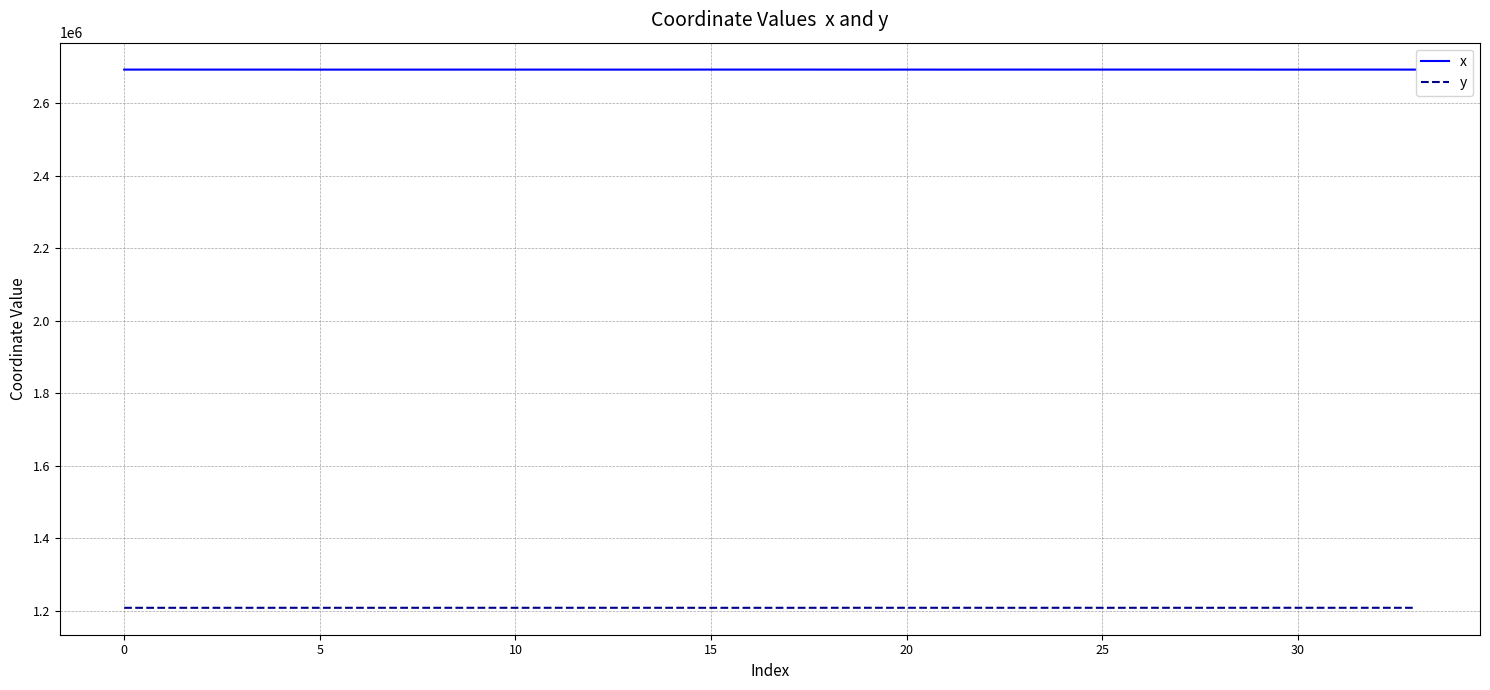

True or false: x has more than 0 interior local peaks.

True